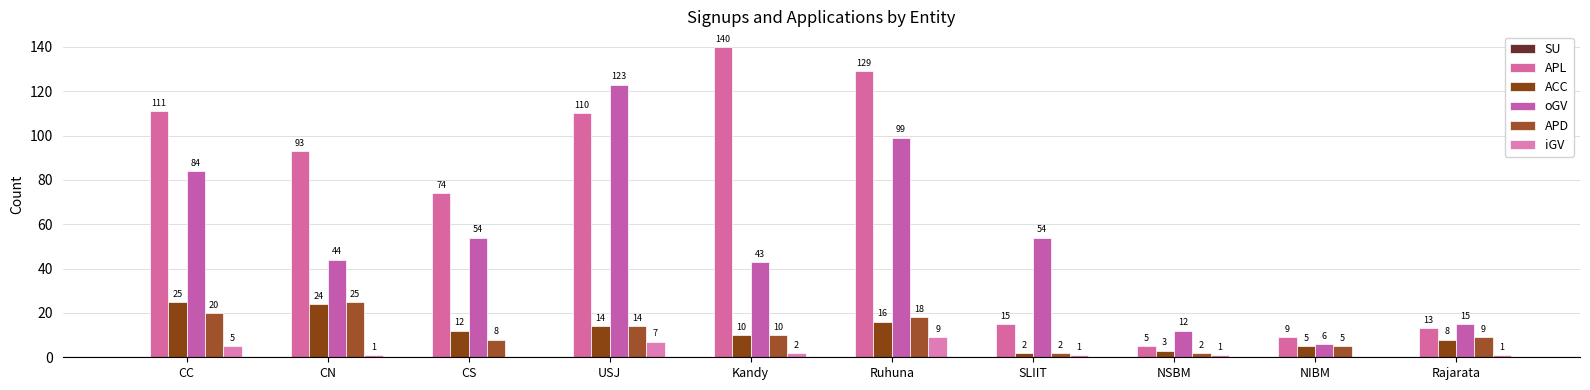

What is the value of the oGV bar at the 1st from the left?

84